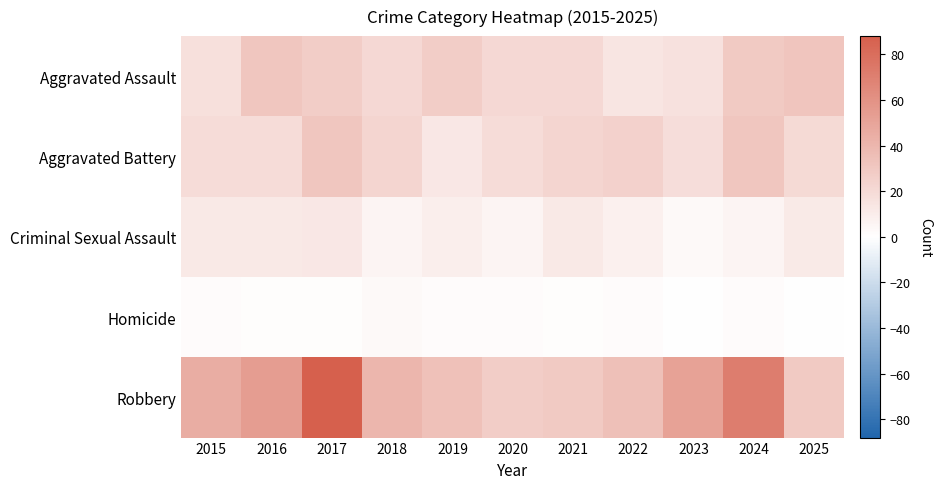

Reading left to right, list all the values displayed in this chart.

Aggravated Assault: 2015=17	2016=31	2017=27	2018=21	2019=27	2020=21	2021=21	2022=14	2023=16	2024=29	2025=32
Aggravated Battery: 2015=19	2016=19	2017=31	2018=23	2019=13	2020=19	2021=23	2022=25	2023=18	2024=31	2025=20
Criminal Sexual Assault: 2015=12	2016=12	2017=13	2018=6	2019=9	2020=6	2021=12	2022=8	2023=3	2024=6	2025=11
Homicide: 2015=2	2016=1	2017=1	2018=3	2019=2	2020=2	2021=1	2022=2	2023=0	2024=2	2025=0
Robbery: 2015=45	2016=54	2017=88	2018=40	2019=34	2020=27	2021=29	2022=35	2023=51	2024=71	2025=29